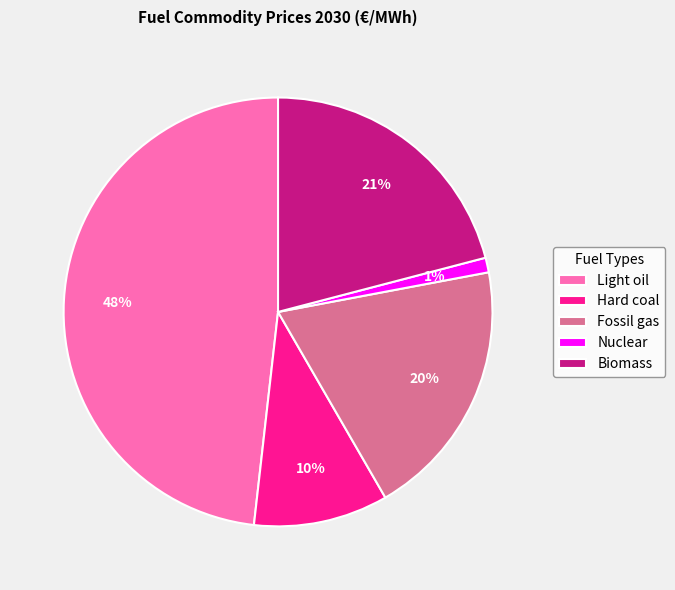

Is Nuclear the majority of the pie?

No